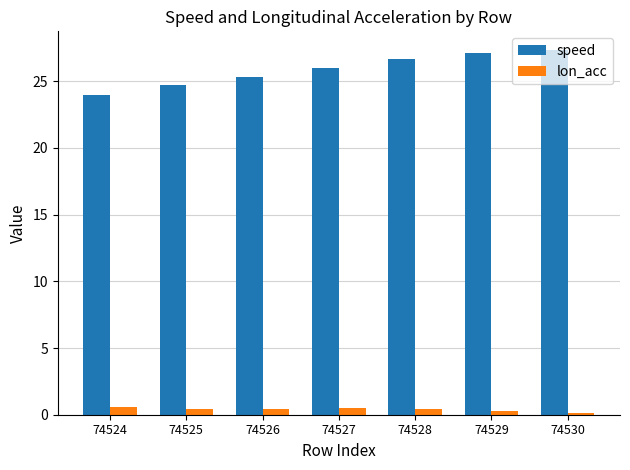

At how many categories does at least one series exceed 7?

7